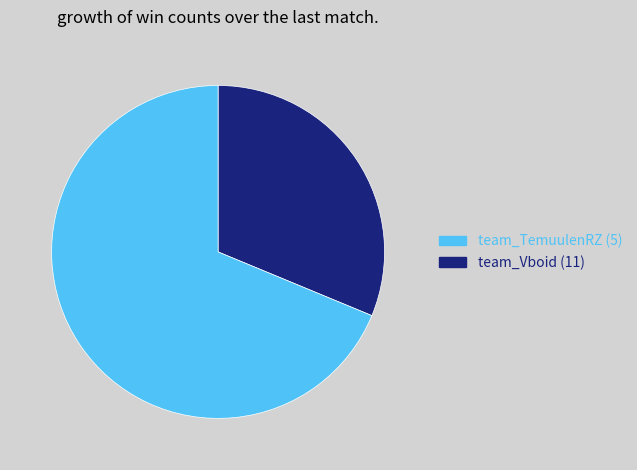

Which category accounts for the majority?

team_Vboid